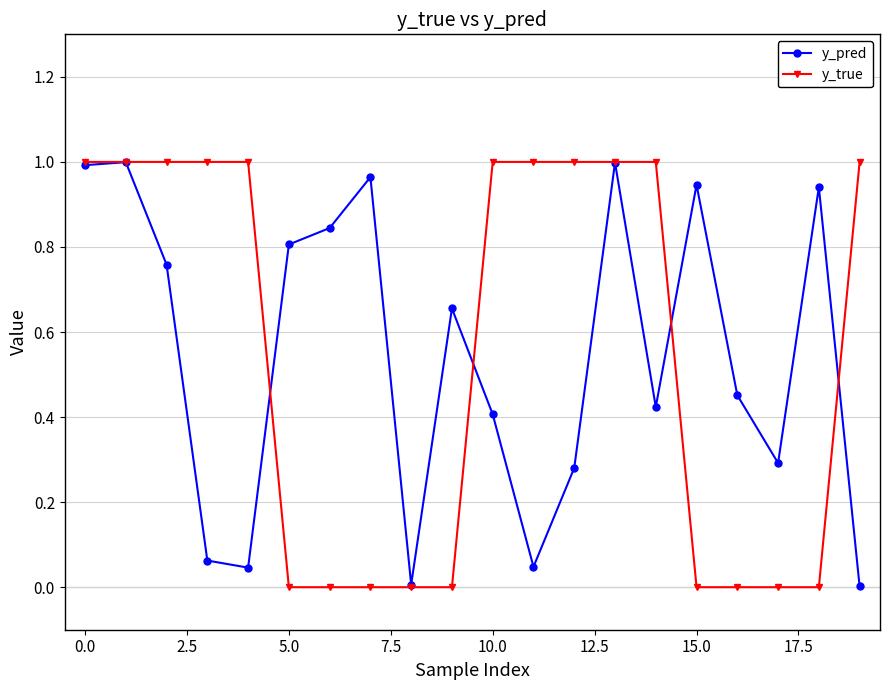

True or false: y_pred has more than 2 points higher than both neighbors.

True